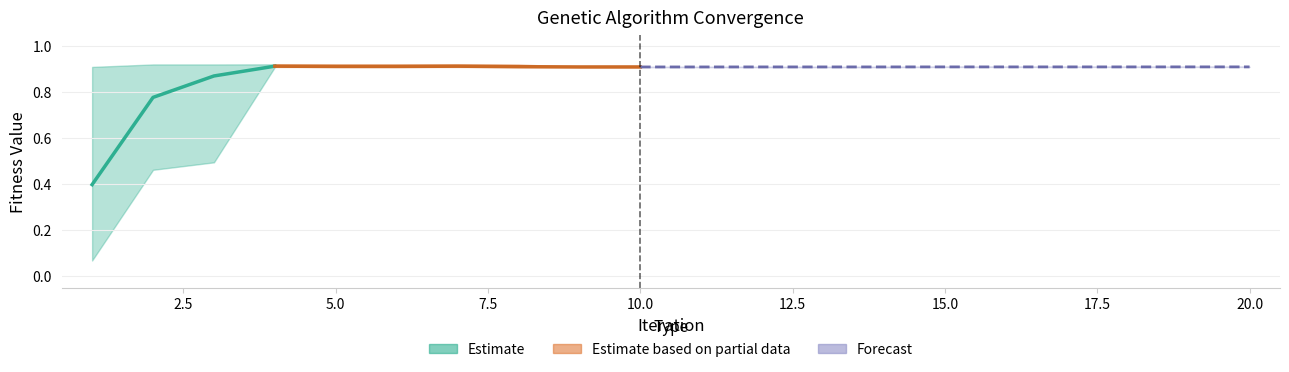

What is the maximum value shown in the chart?

0.9